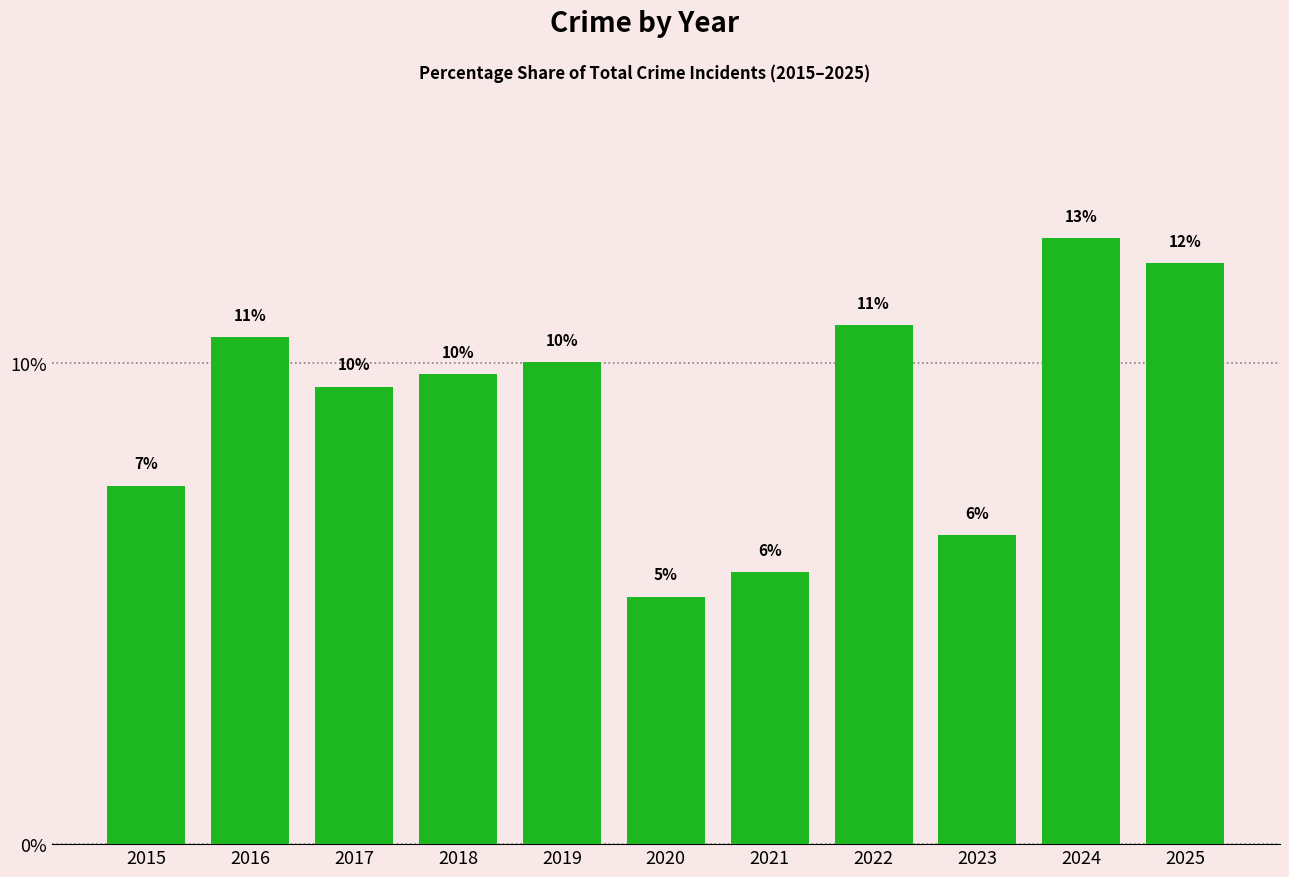

Does the chart contain any negative values?

No